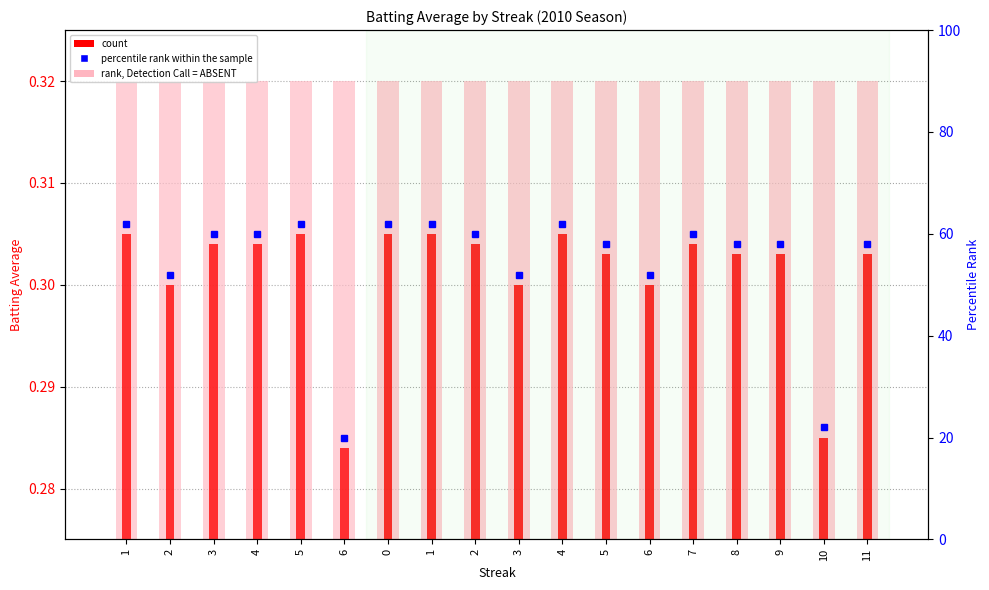

How many bars are there in total?

36